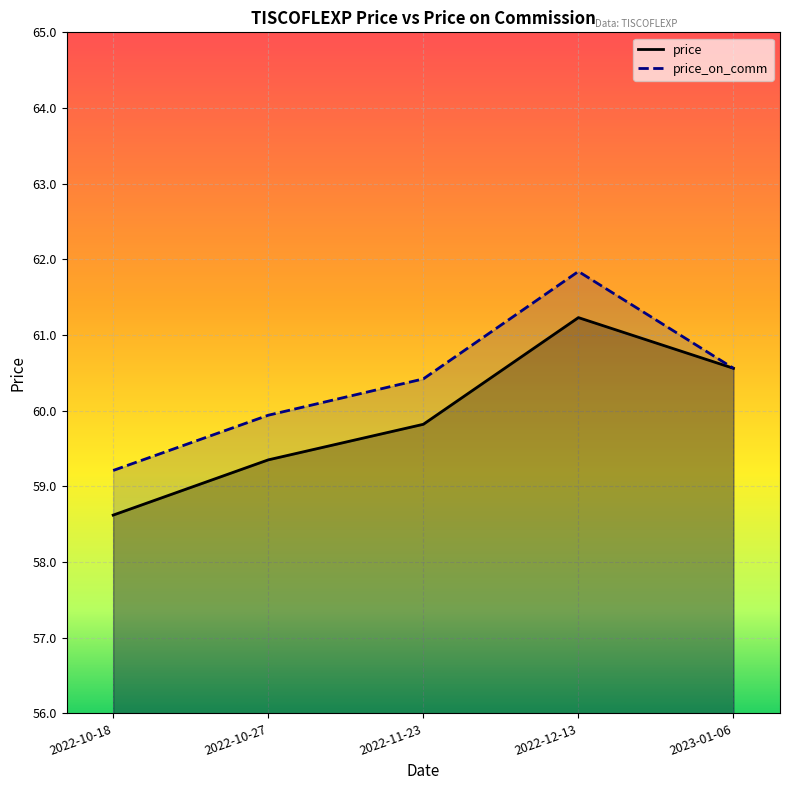

What is the value of the price_on_comm point at the 2nd from the left?

59.9